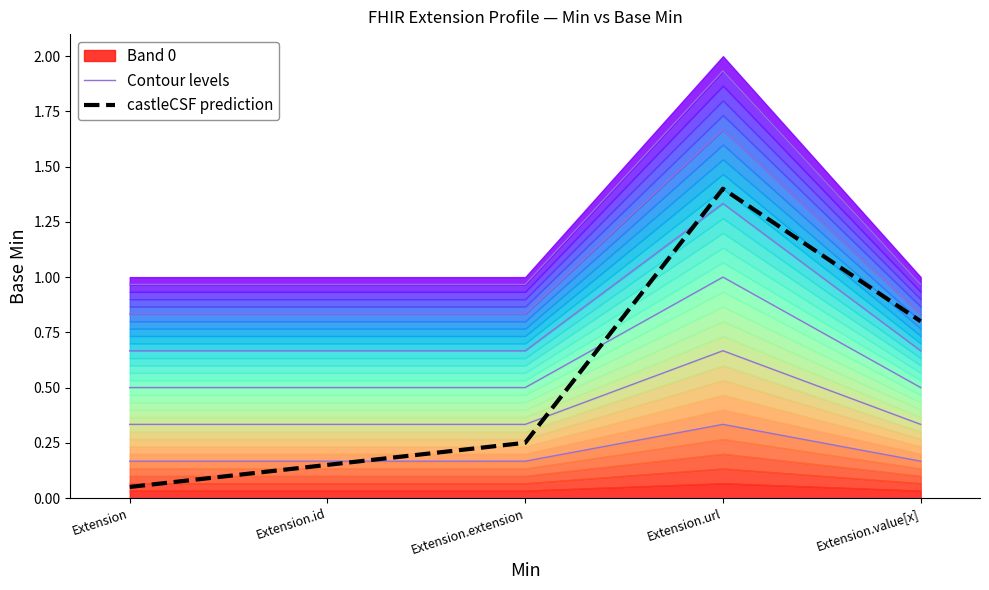

Rank the categories by castleCSF prediction value from lowest to highest.

Extension, Extension.id, Extension.extension, Extension.value[x], Extension.url